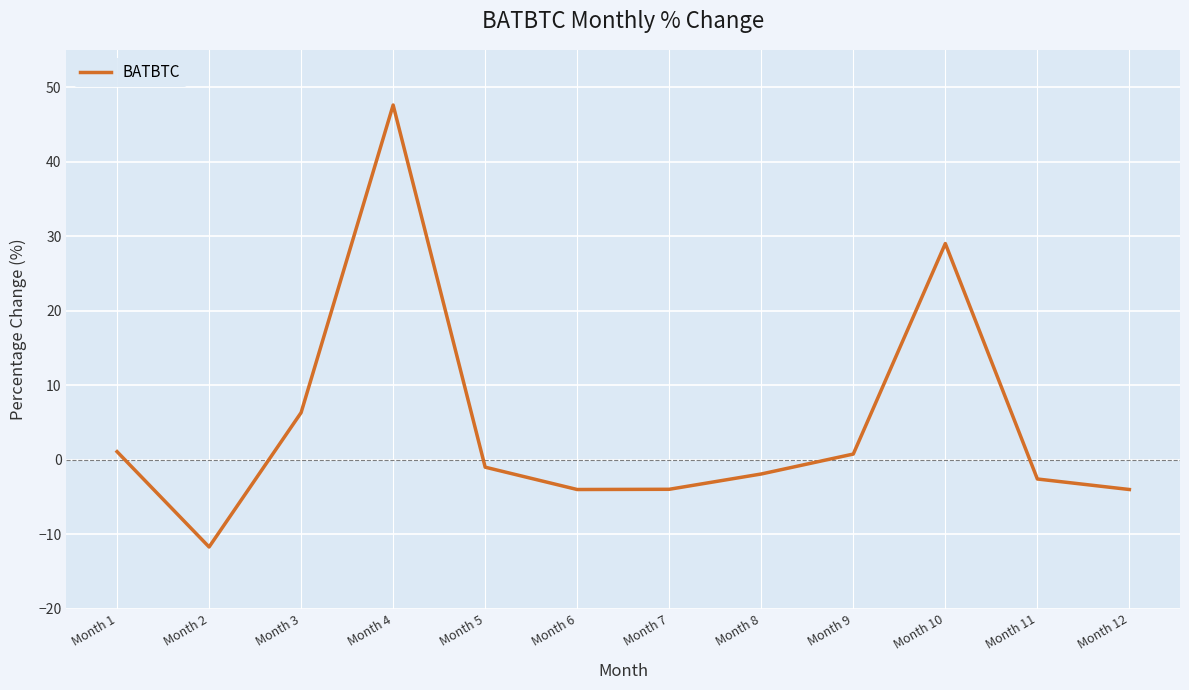

What is the sum of all values?

55.7